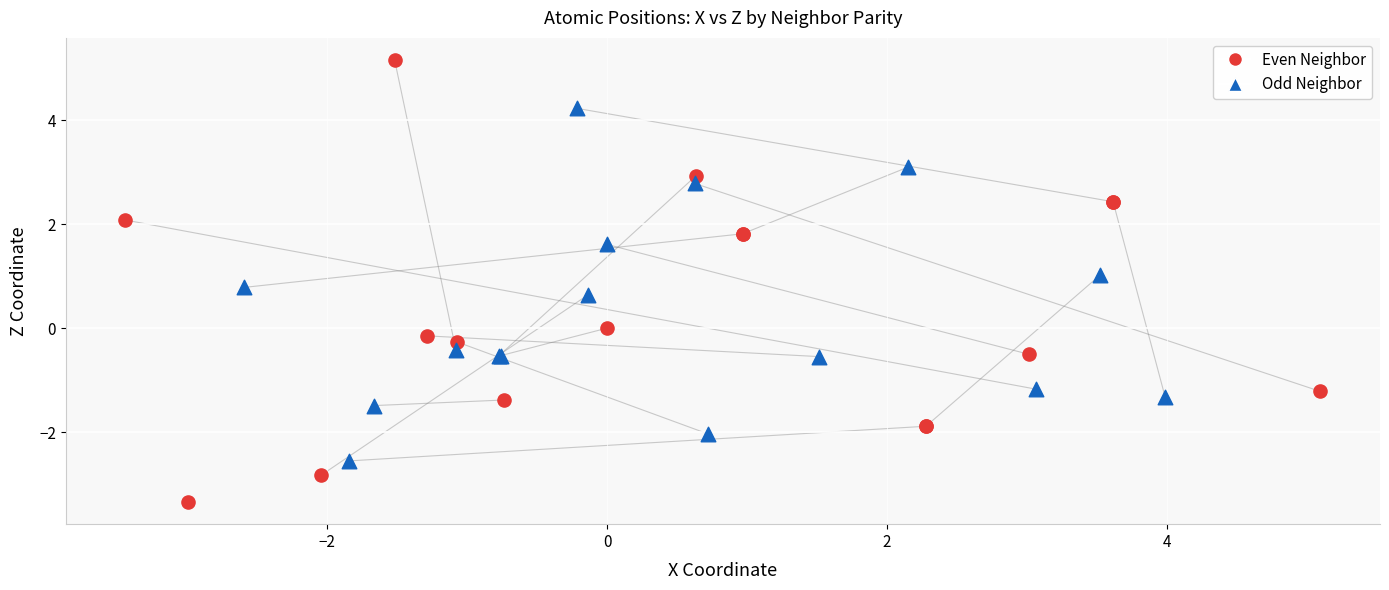

Which series has the largest Y range (max minus min)?

Even Neighbor